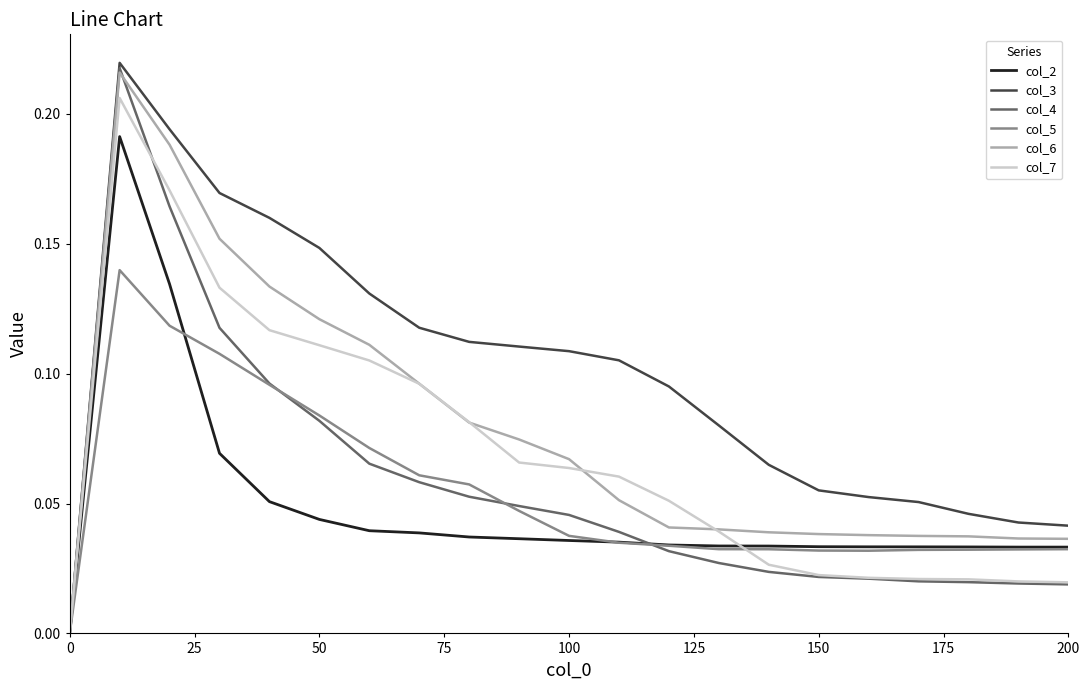

True or false: col_2 and col_6 intersect in this chart.

False